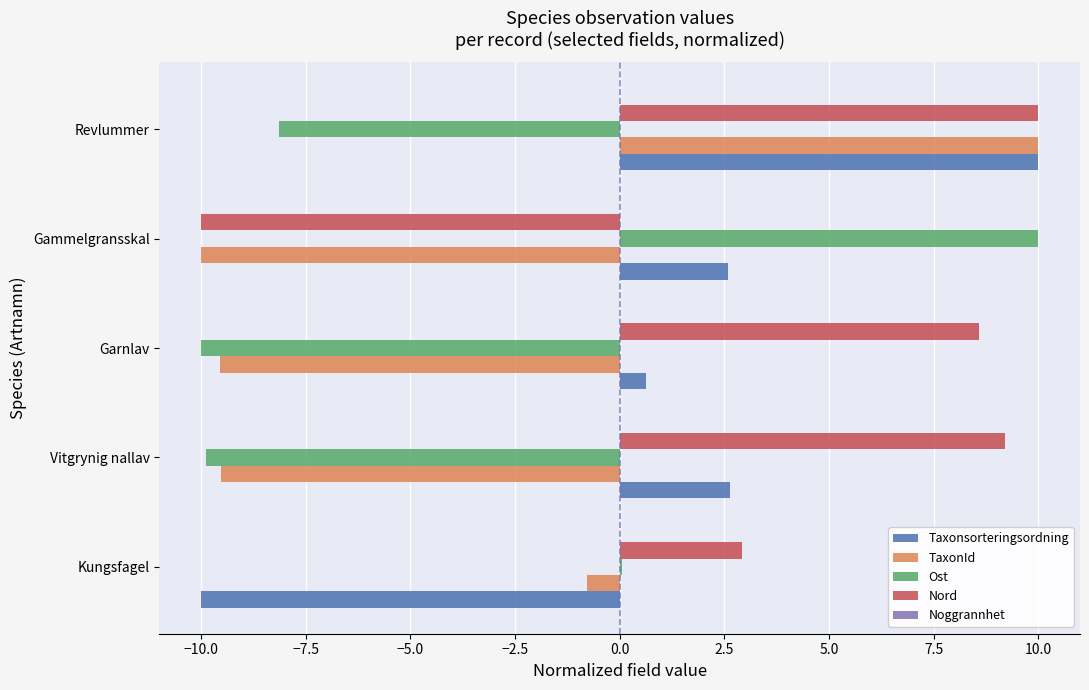

How many distinct data groups are displayed?

4